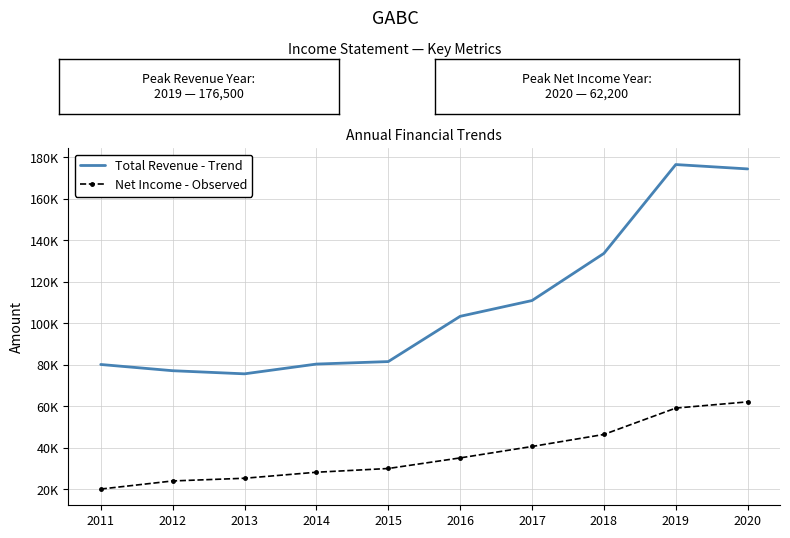

Which category has the highest value in the Total Revenue - Trend series?

2019